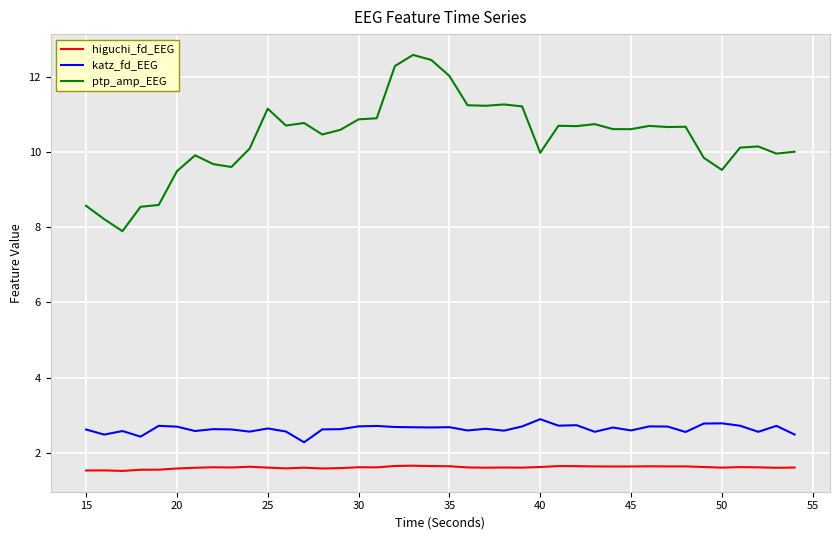

Which series has the largest range (max minus min)?

ptp_amp_EEG